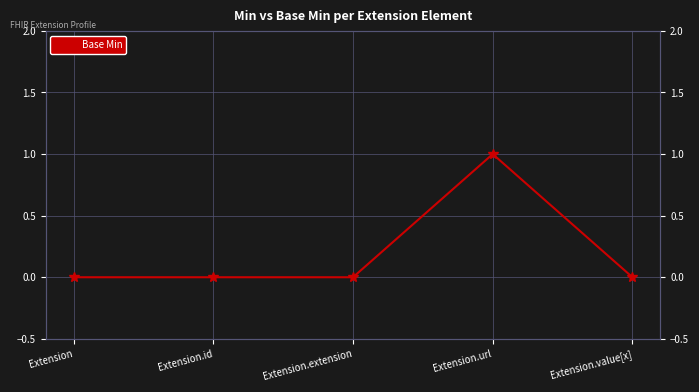

Reading right to left, extract all data points from this chart.

Extension.value[x]=0	Extension.url=1	Extension.extension=0	Extension.id=0	Extension=0